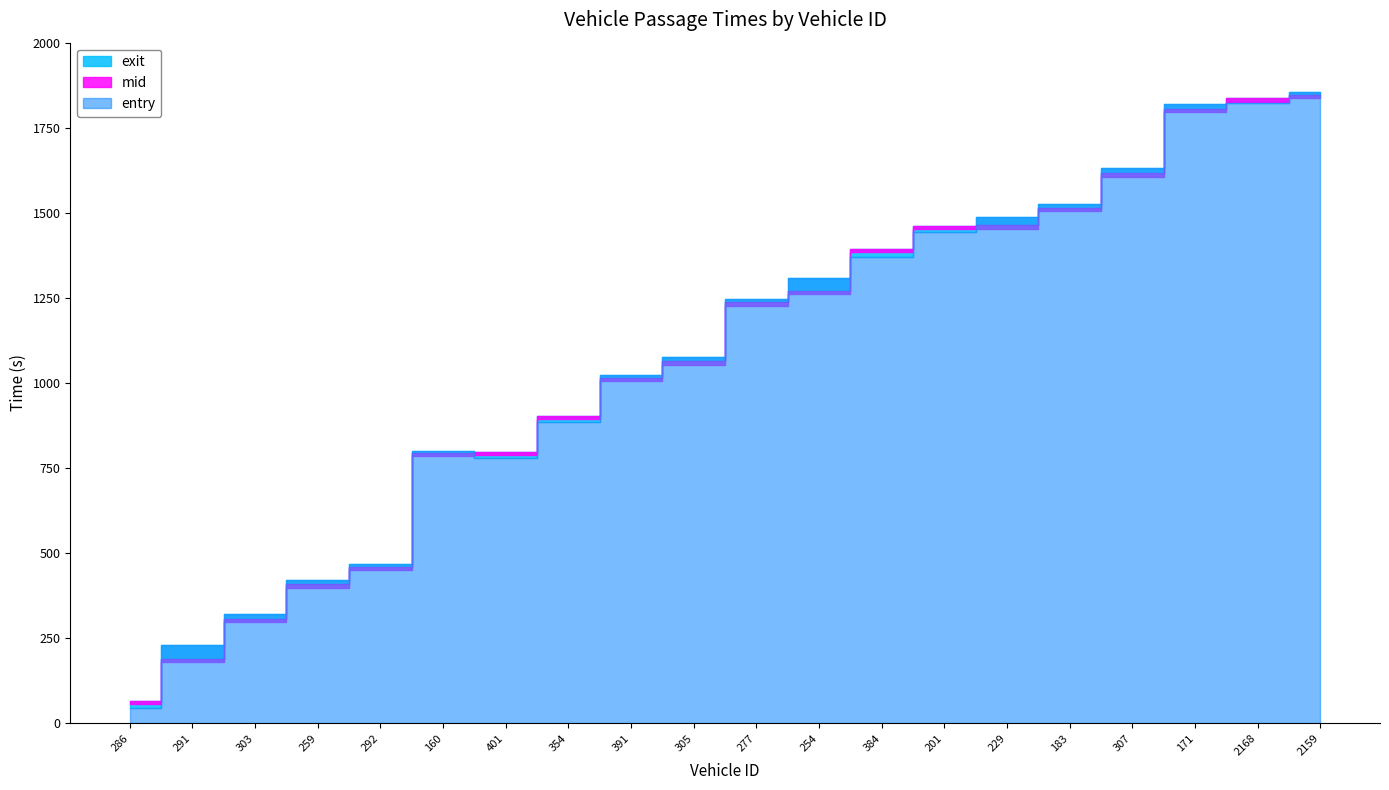

At 292, list the series in order from largest to smallest.

exit, mid, entry